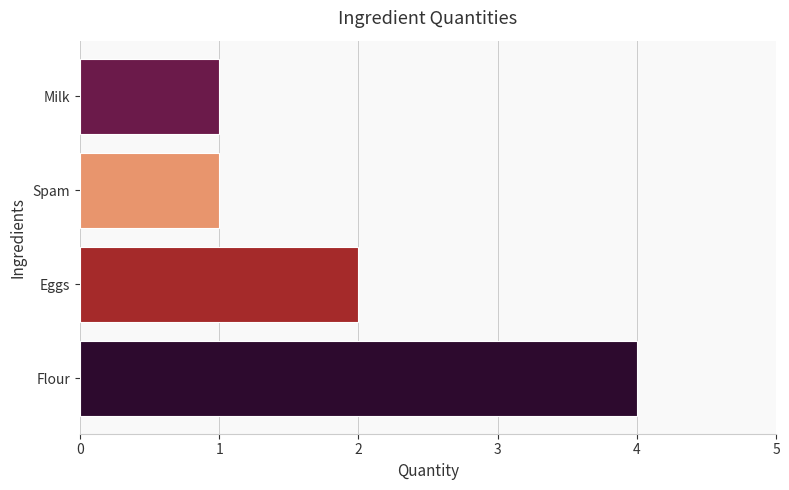

Approximately how many times larger is the value at Spam compared to Eggs?

0.5